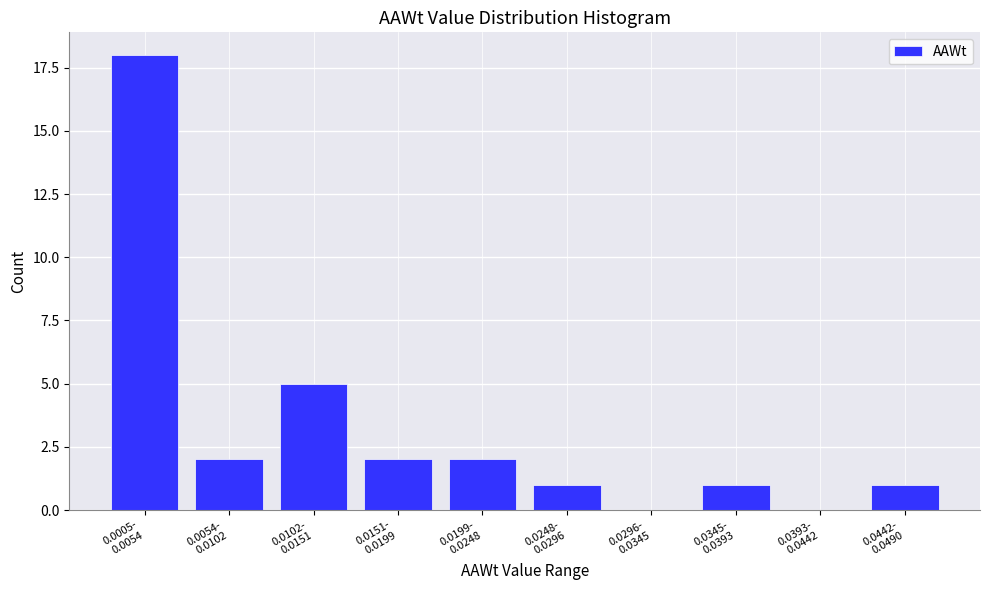

What is the maximum value shown in the chart?

18